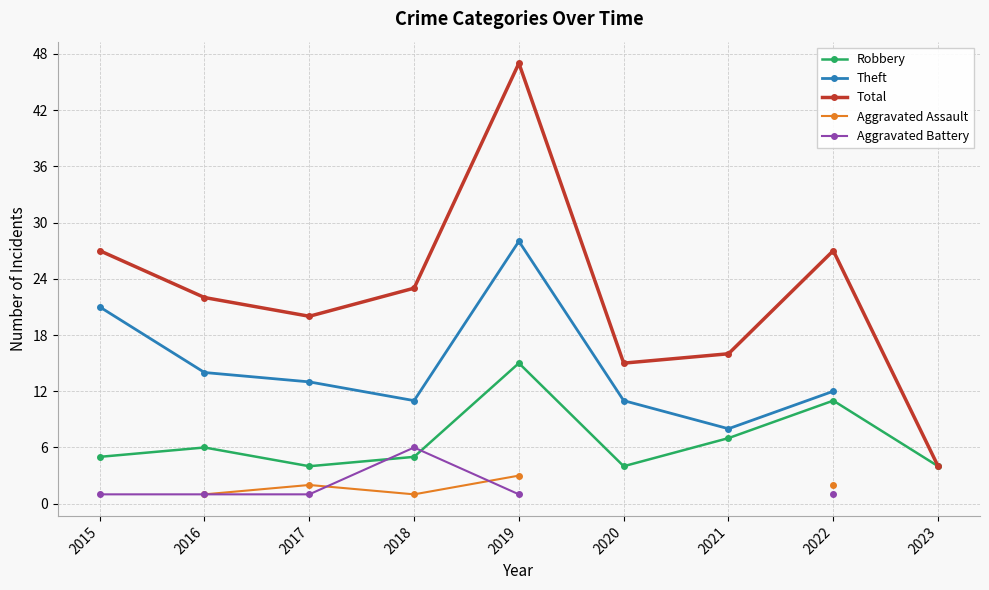

What is the difference between the maximum and minimum values in the Total series?

43